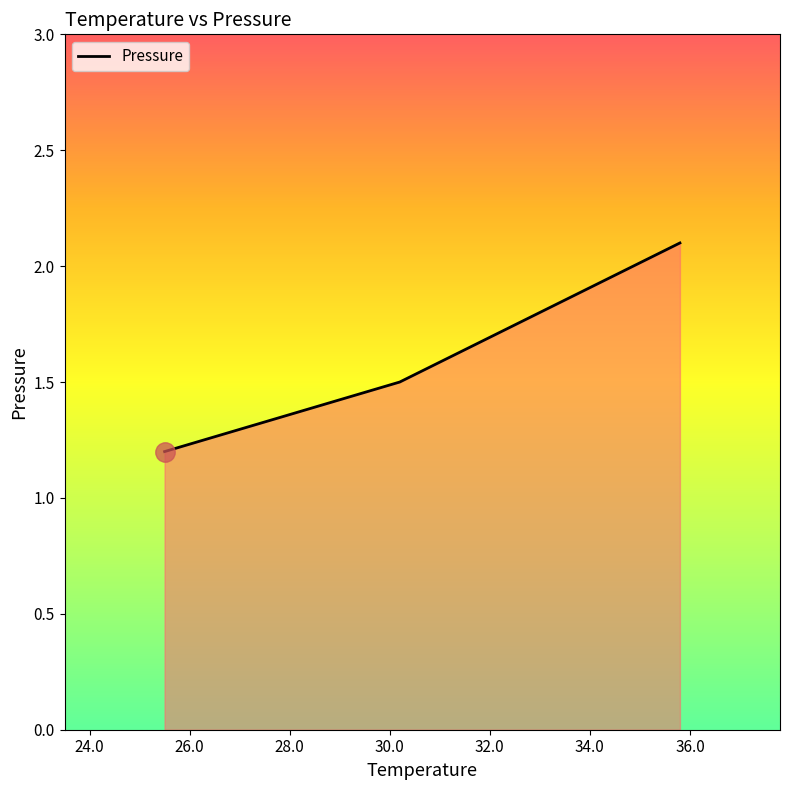

What is the greatest value displayed?

2.1